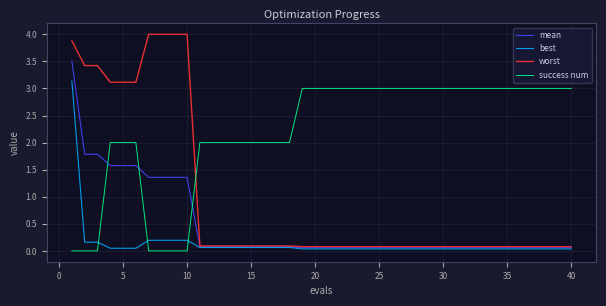

Does the chart have visible grid lines?

Yes